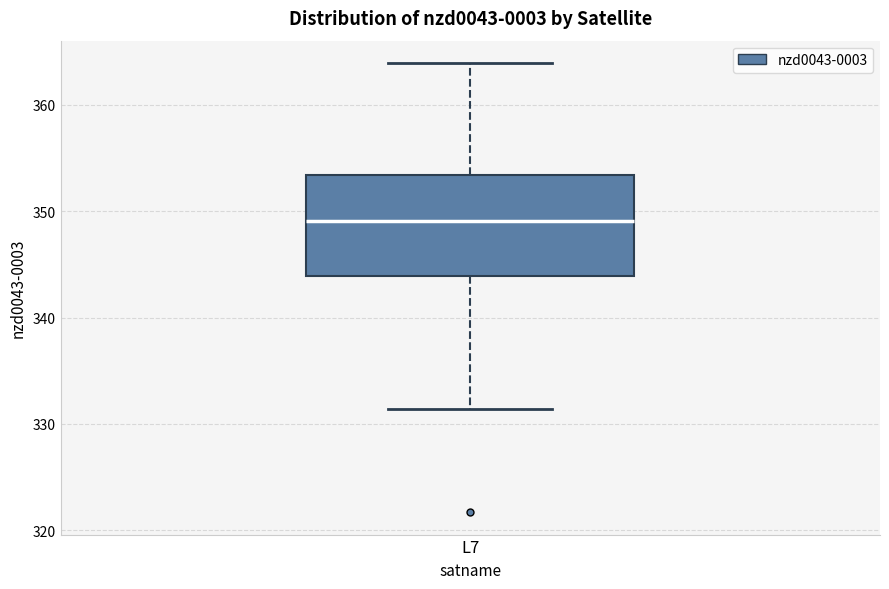

Where is the lower edge of the box for L7 on the y-axis? The values are not printed on the chart, so give them approximately, as read against the axis.

344